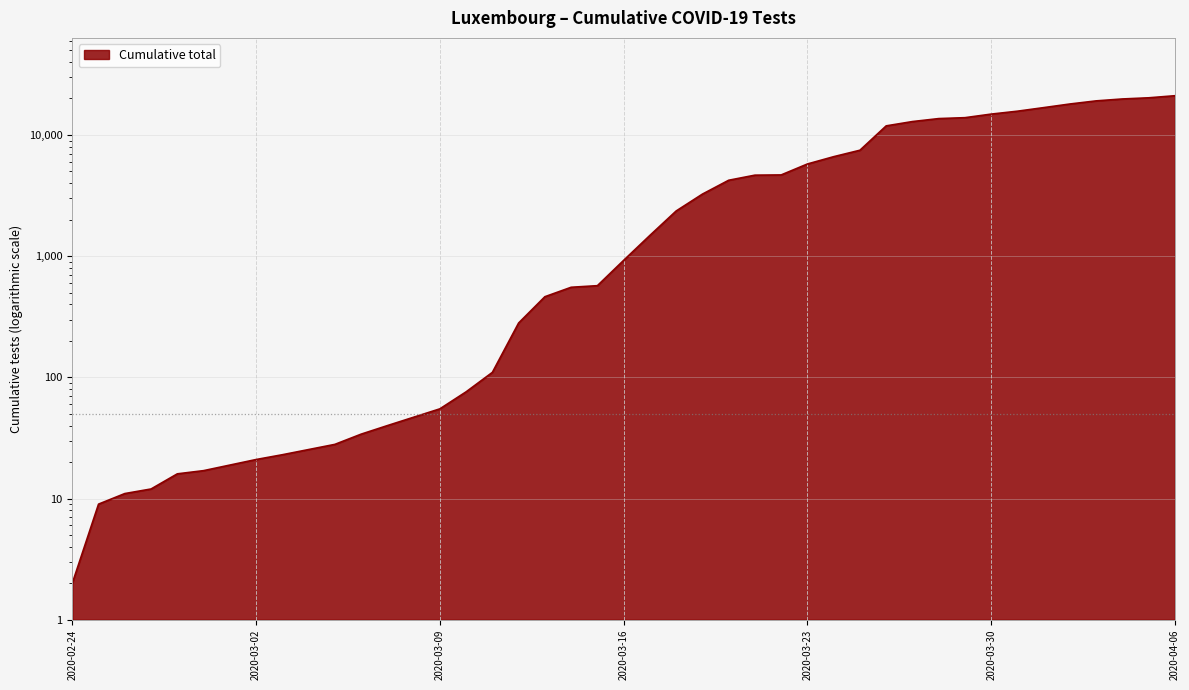

How many lines are shown in the chart?

1